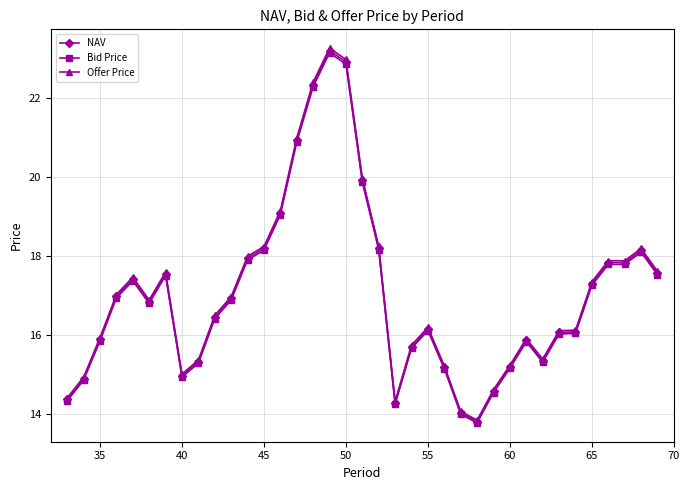

What is the maximum value shown in the chart?

23.3